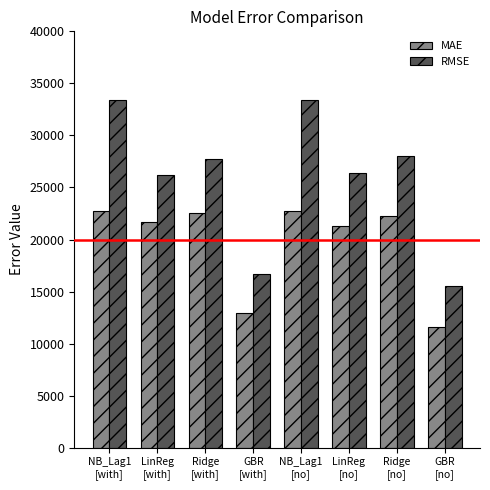

Reading left to right, transcribe all the data shown in this chart.

MAE: NB_Lag1
[with]=22696.9	LinReg
[with]=21697.8	Ridge
[with]=22526.8	GBR
[with]=12908.1	NB_Lag1
[no]=22696.9	LinReg
[no]=21325.7	Ridge
[no]=22244.8	GBR
[no]=11584.4
RMSE: NB_Lag1
[with]=33404.0	LinReg
[with]=26191.1	Ridge
[with]=27747.2	GBR
[with]=16707.3	NB_Lag1
[no]=33404.0	LinReg
[no]=26352.1	Ridge
[no]=28050.0	GBR
[no]=15540.9